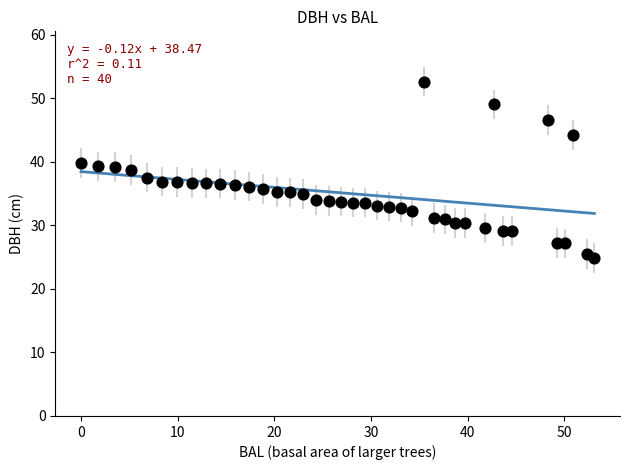

What is the range of X values (max minus min)?

53.1